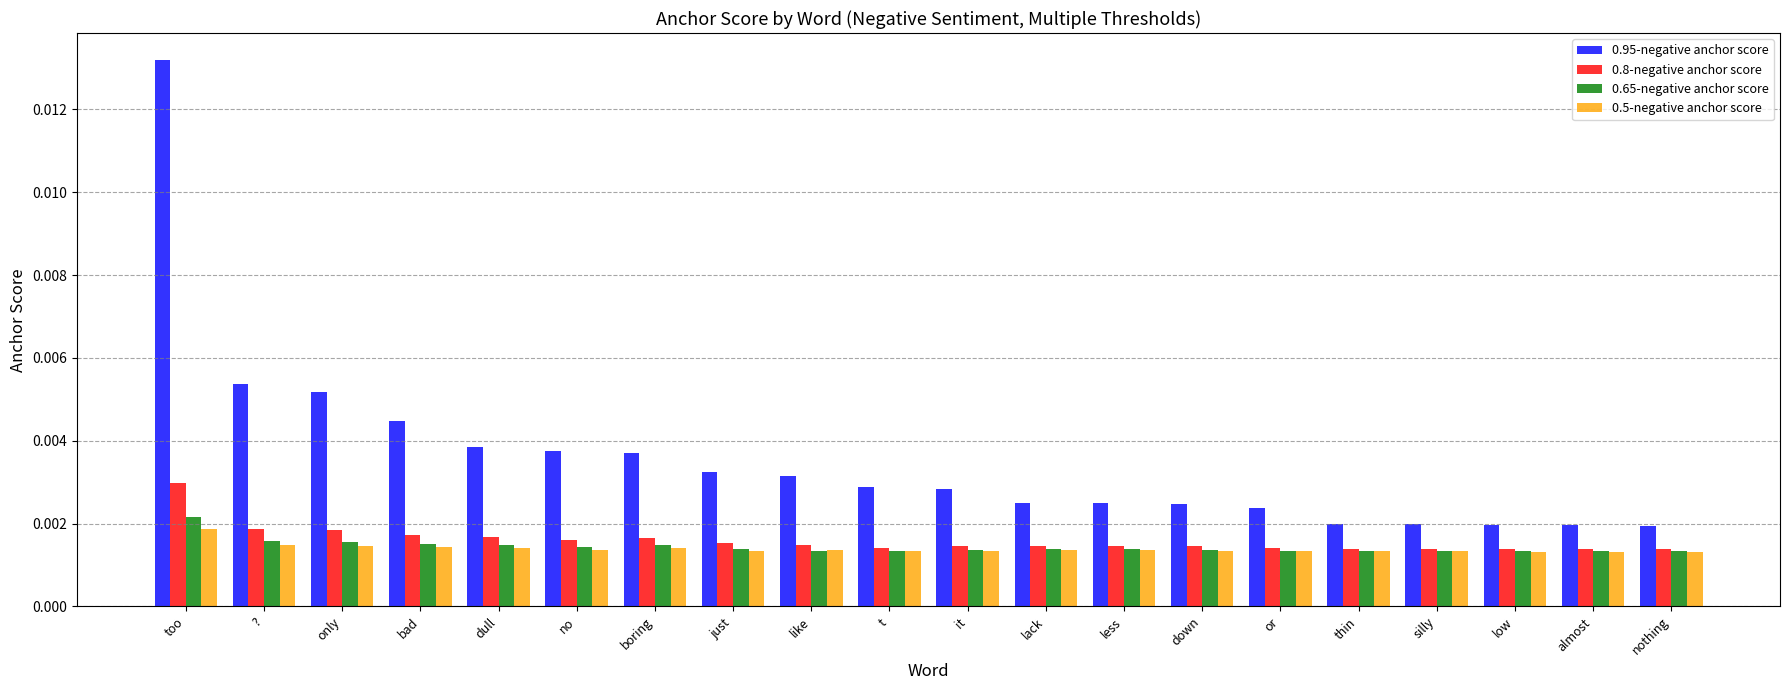

Which series has the widest spread of values?

0.95-negative anchor score